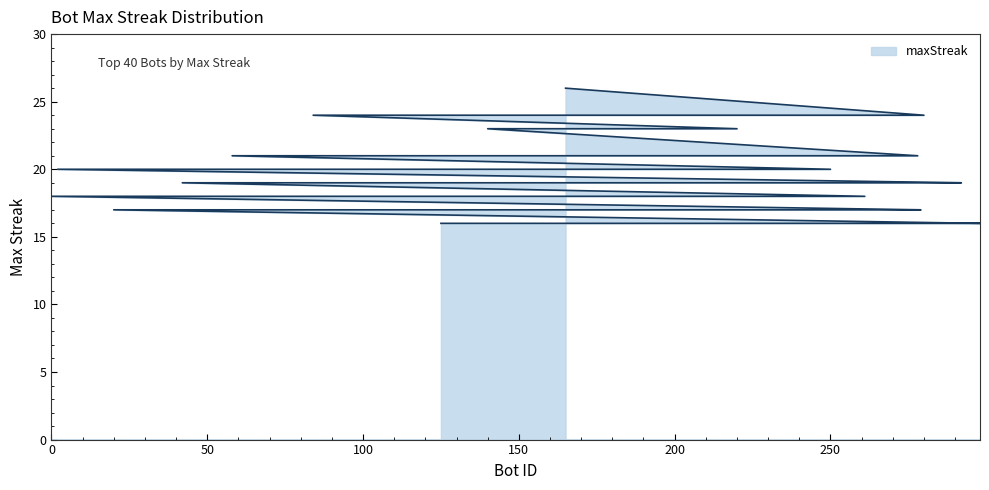

What is the sum of the values at 111 and 147?

35